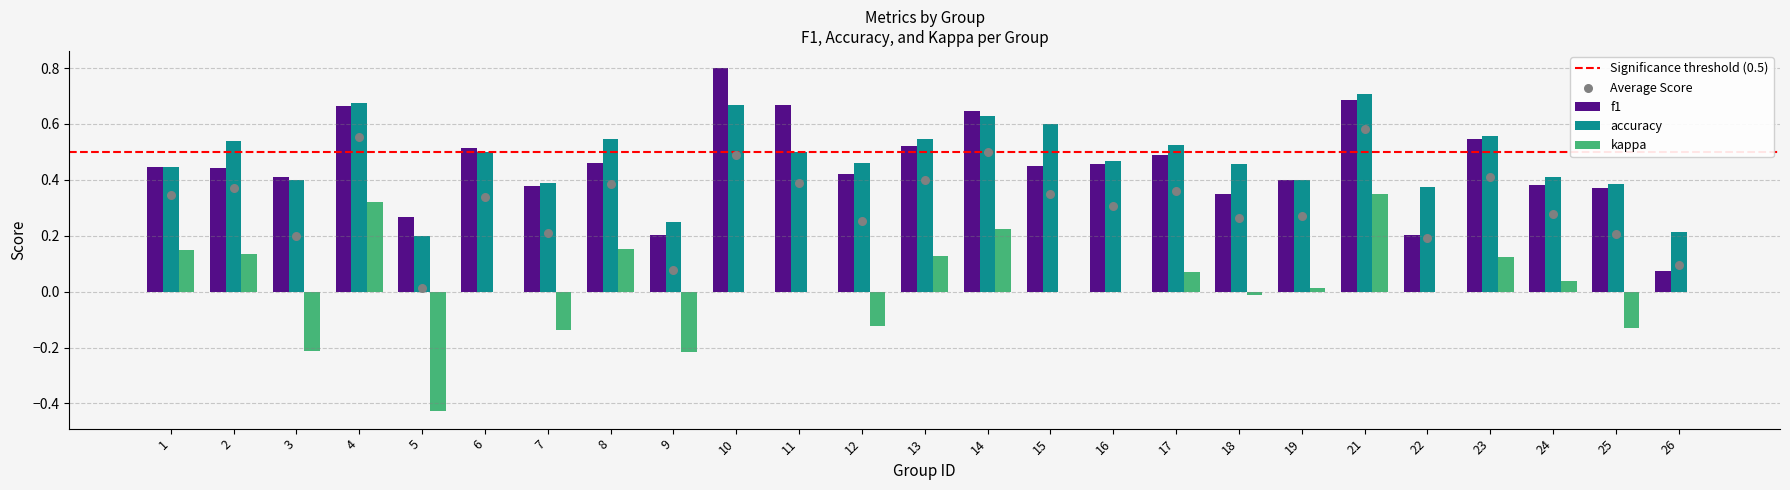

Which series has the largest Y range (max minus min)?

kappa